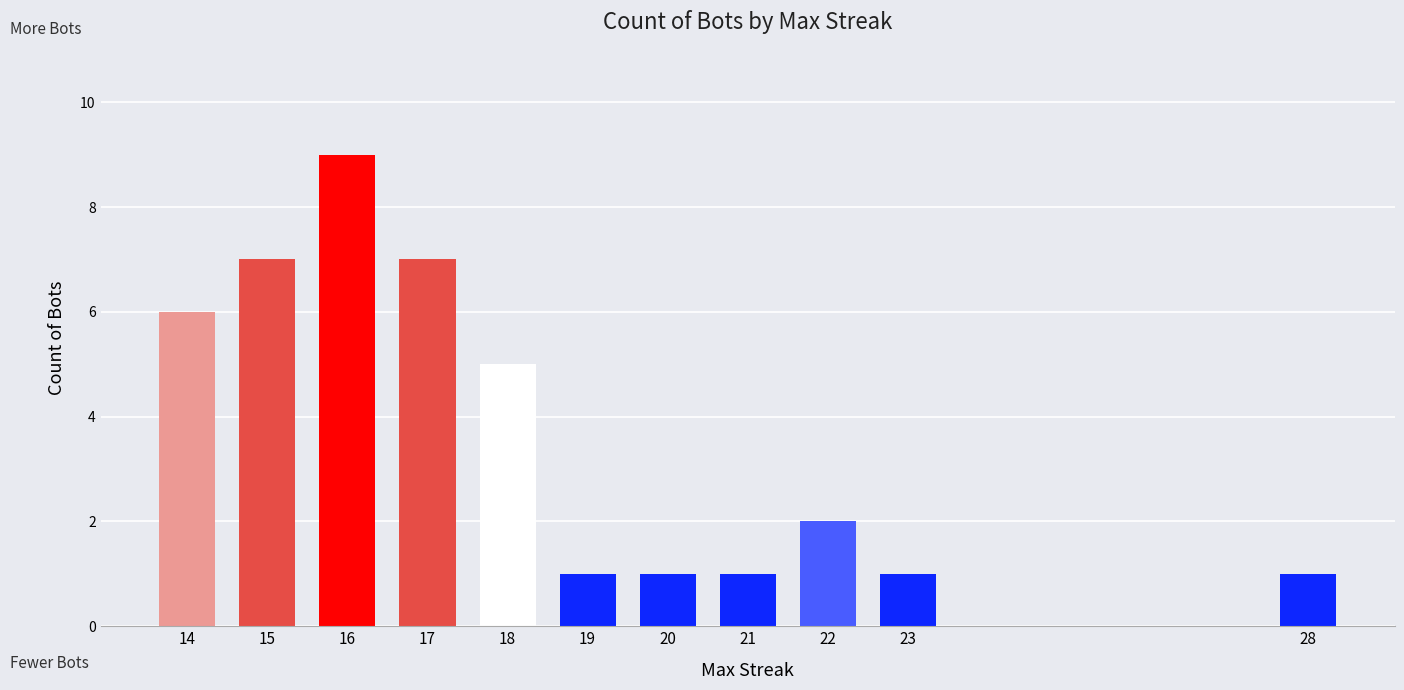

What is the difference between the second highest and second lowest values?

6